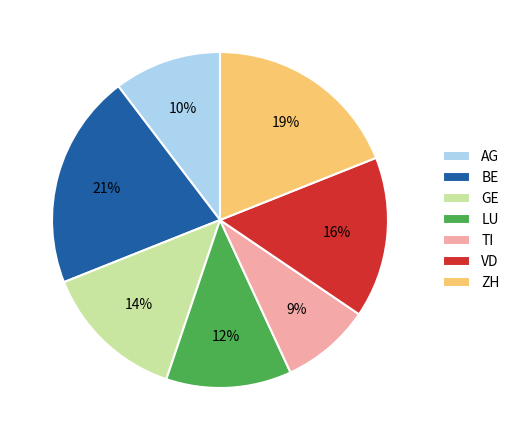

Does LU account for over 50% of the chart?

No